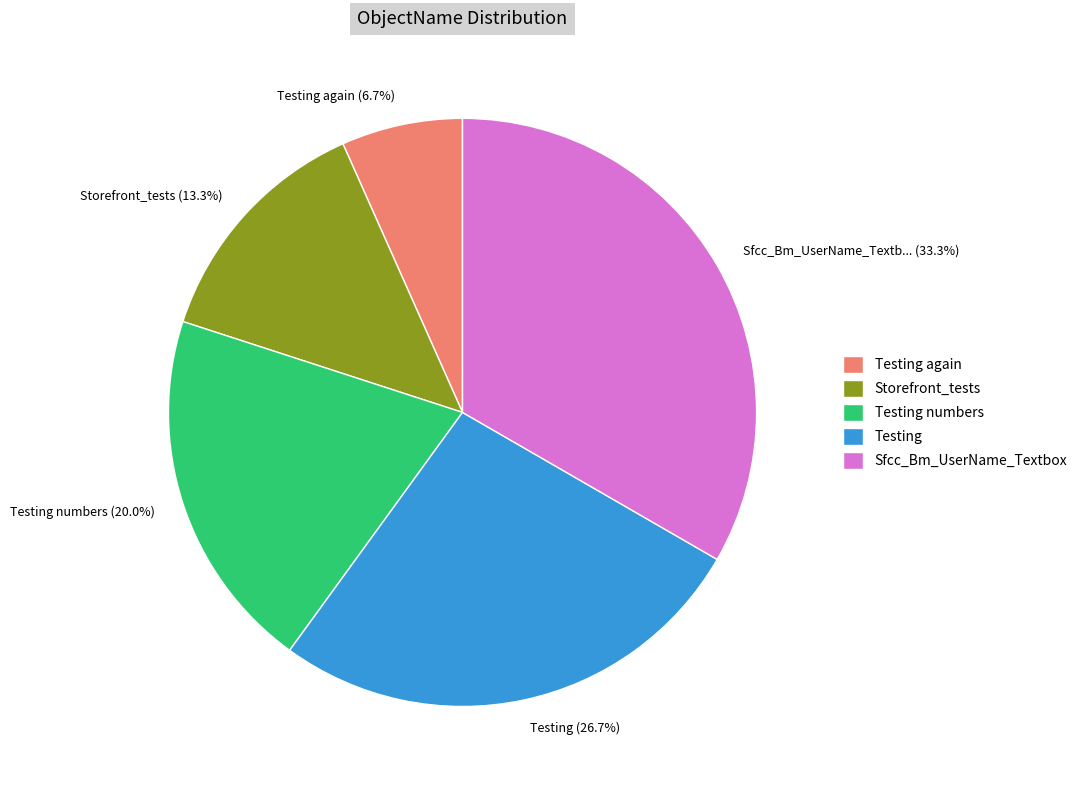

To the nearest percent, what portion does Testing represent?

27%